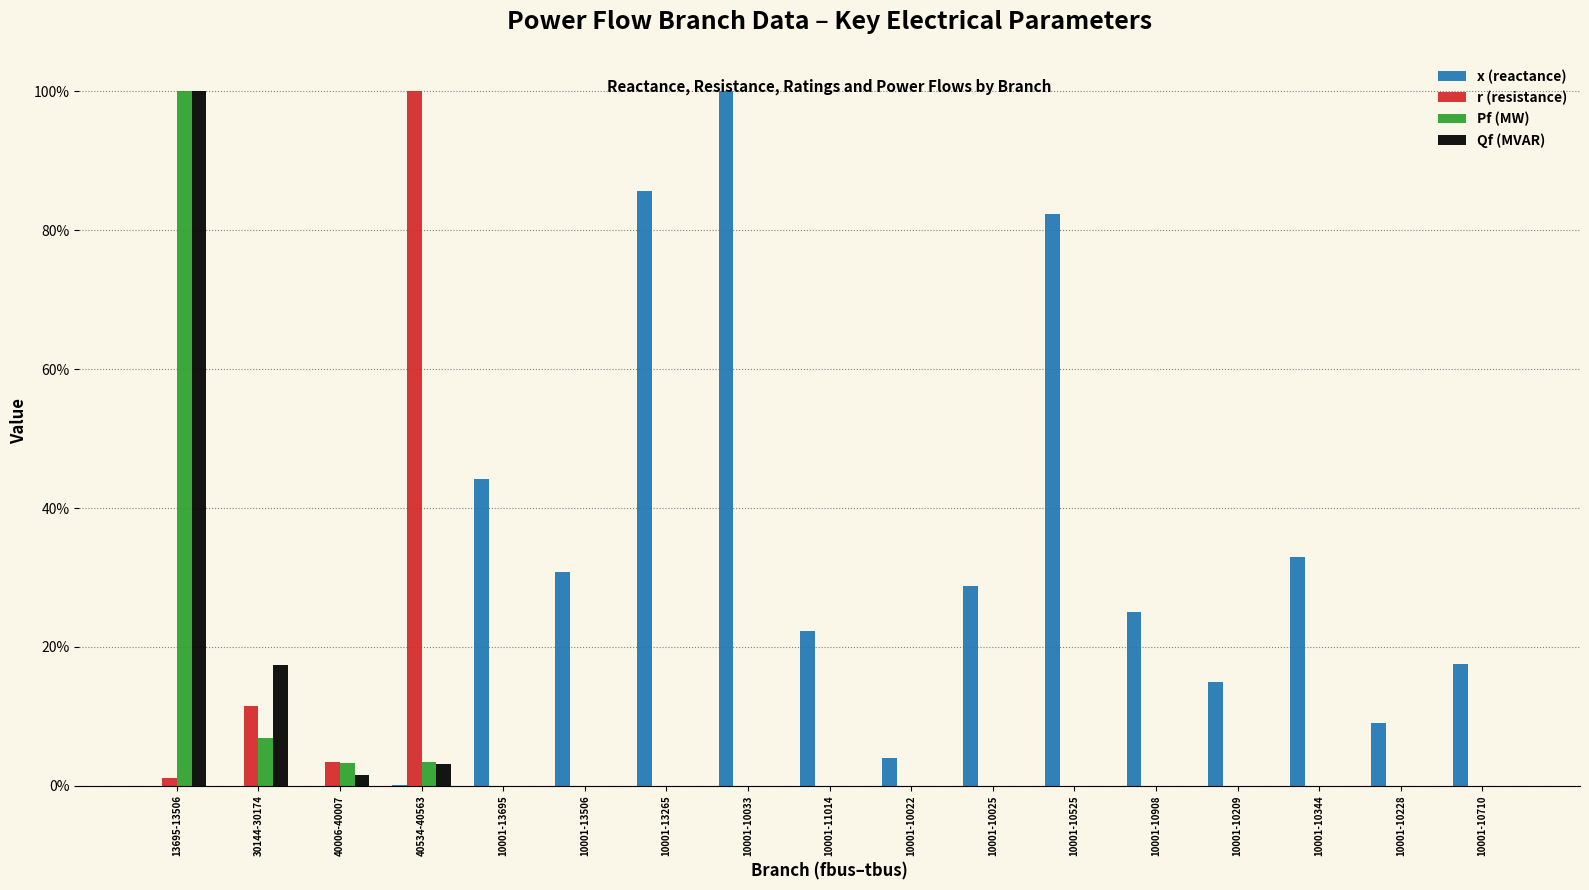

Rank the categories by r (resistance) value from lowest to highest.

10001-13695, 10001-13506, 10001-13265, 10001-10033, 10001-11014, 10001-10022, 10001-10025, 10001-10525, 10001-10908, 10001-10209, 10001-10344, 10001-10228, 10001-10710, 13695-13506, 40006-40007, 30144-30174, 40534-40563